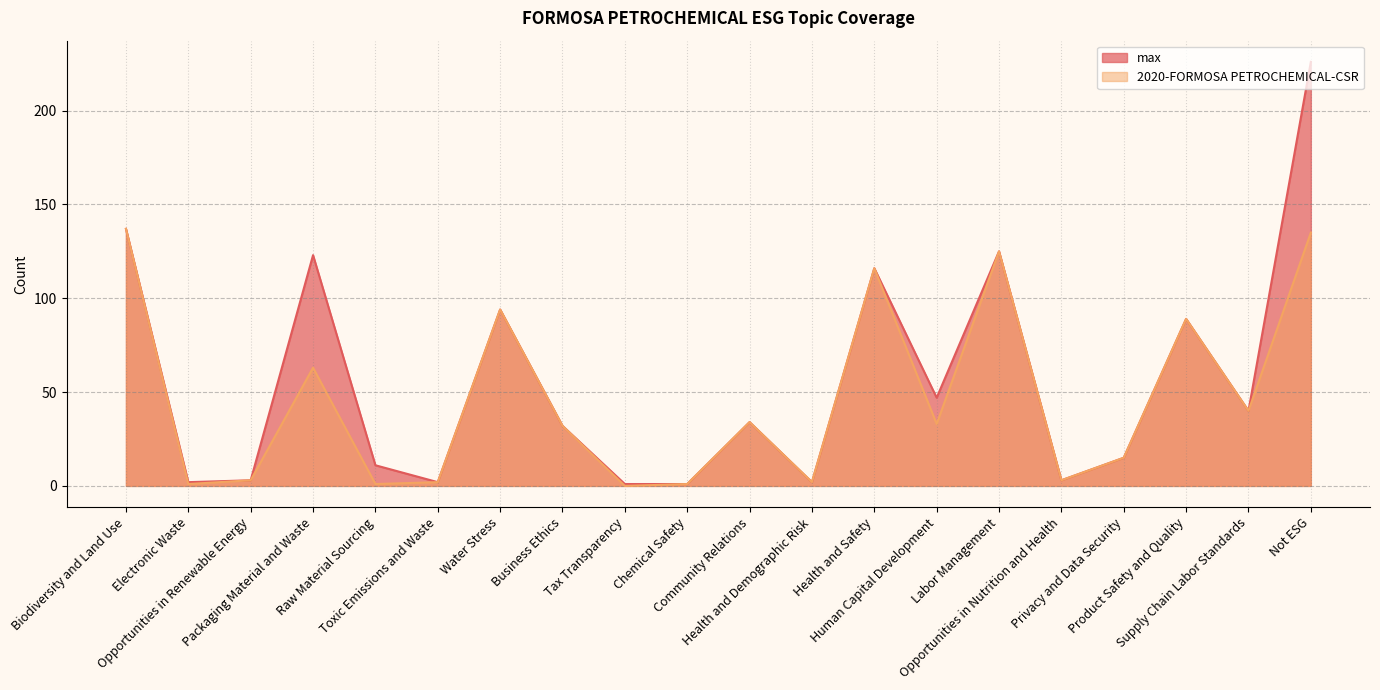

The value of max at Packaging Material and Waste is 123. True or false?

True